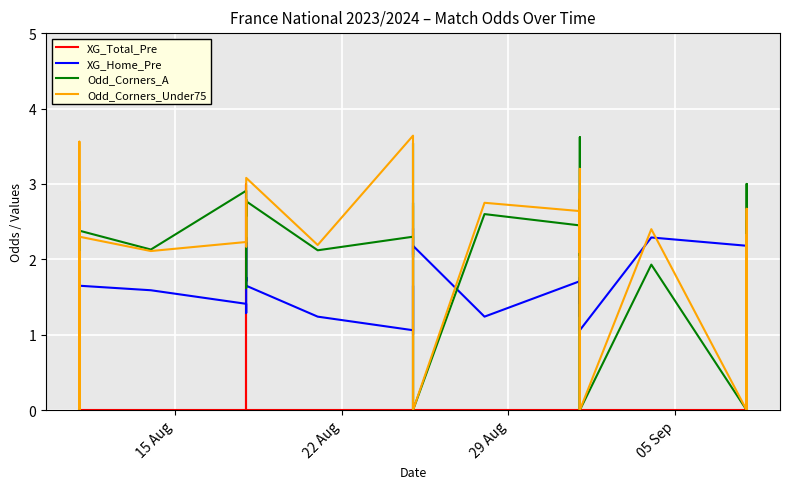

The Odd_Corners_A series shows -1.7 at 29. True or false?

False